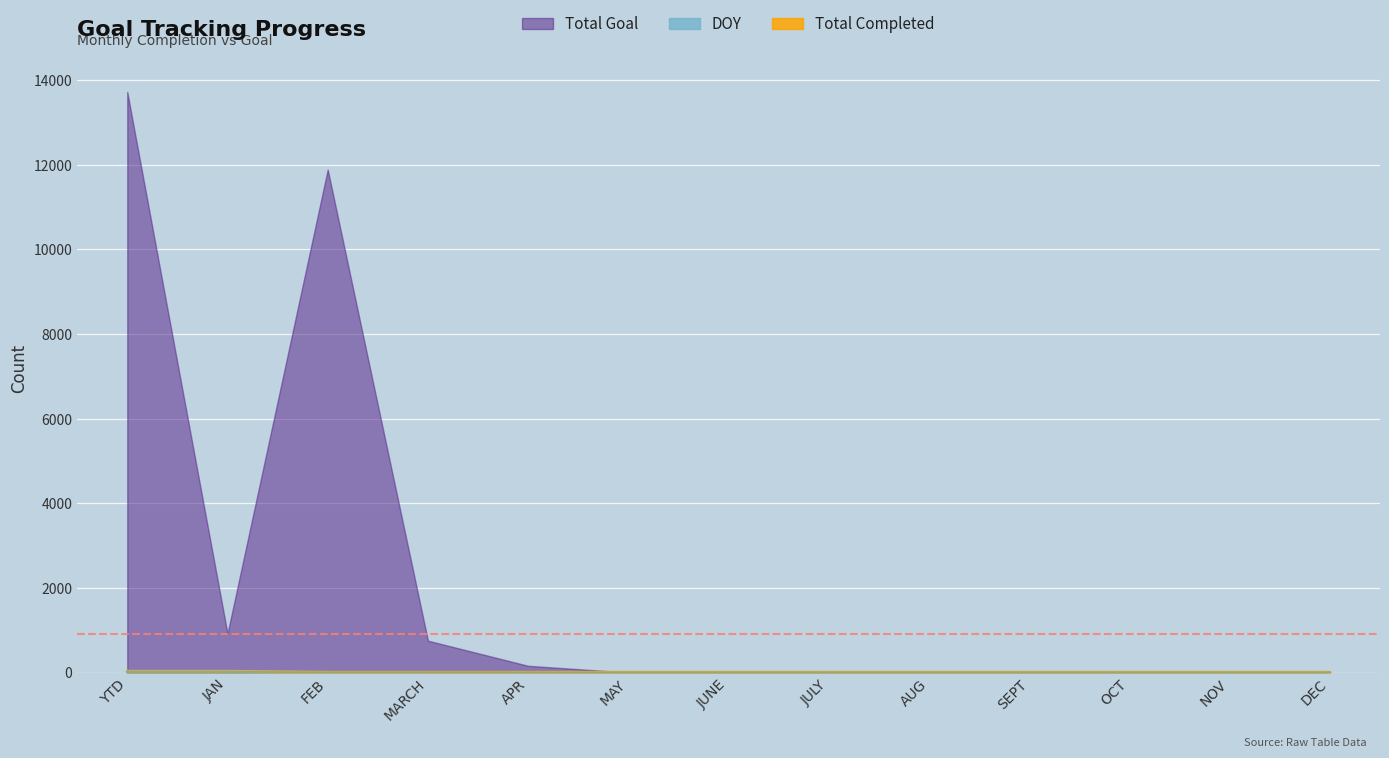

At how many categories does at least one series exceed 2269?

2